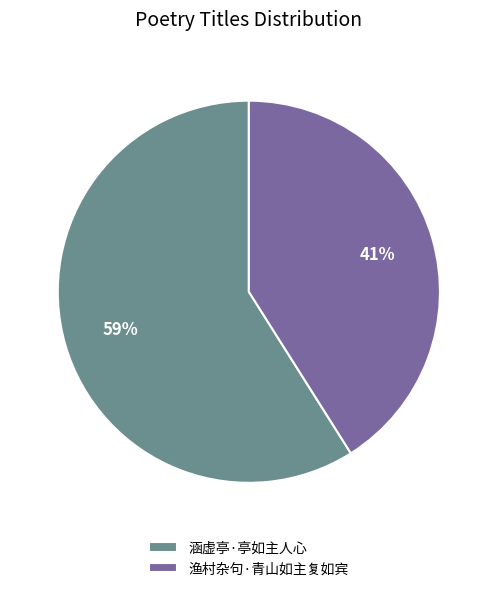

To the nearest percent, what is the combined percentage of 涵虚亭·亭如主人心 and 渔村杂句·青山如主复如宾?

100%